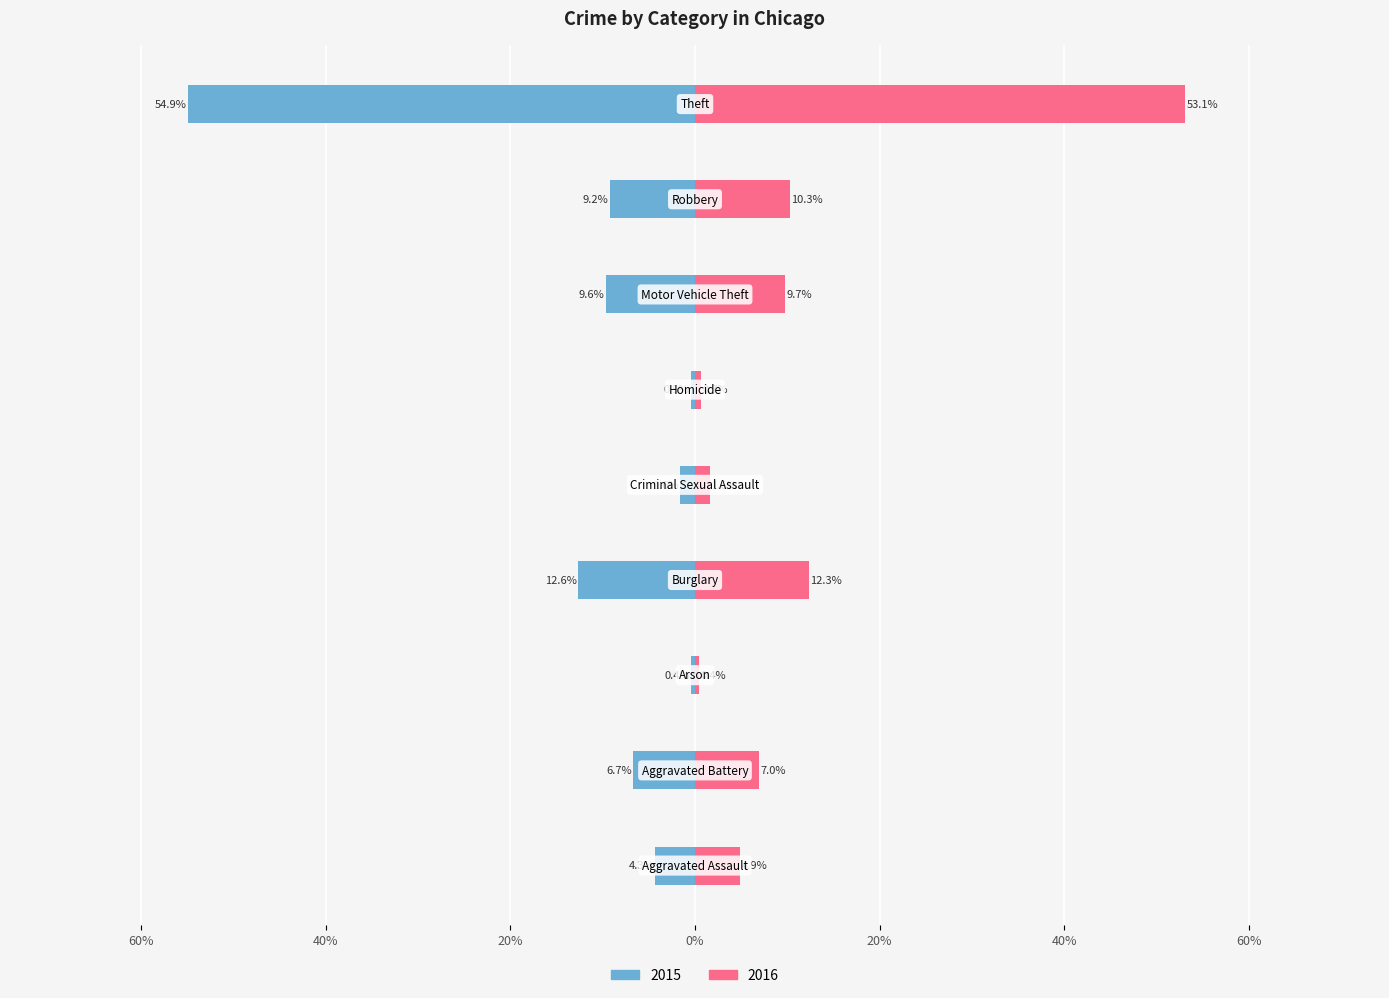

Rank the series by their average value, from lowest to highest.

2015, 2016